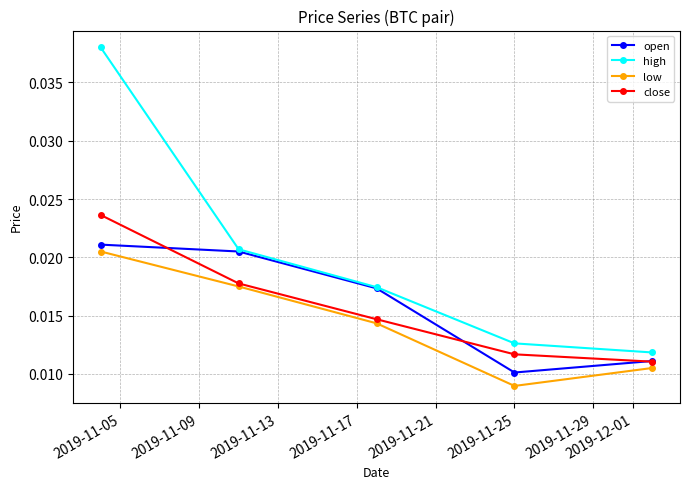

How many interior local valleys does the low series have?

1